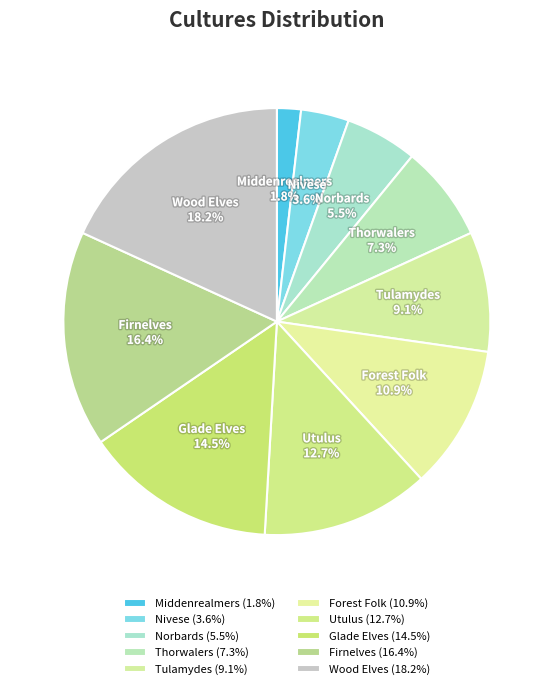

Rank the categories by value from lowest to highest.

Middenrealmers, Nivese, Norbards, Thorwalers, Tulamydes, Forest Folk, Utulus, Glade Elves, Firnelves, Wood Elves